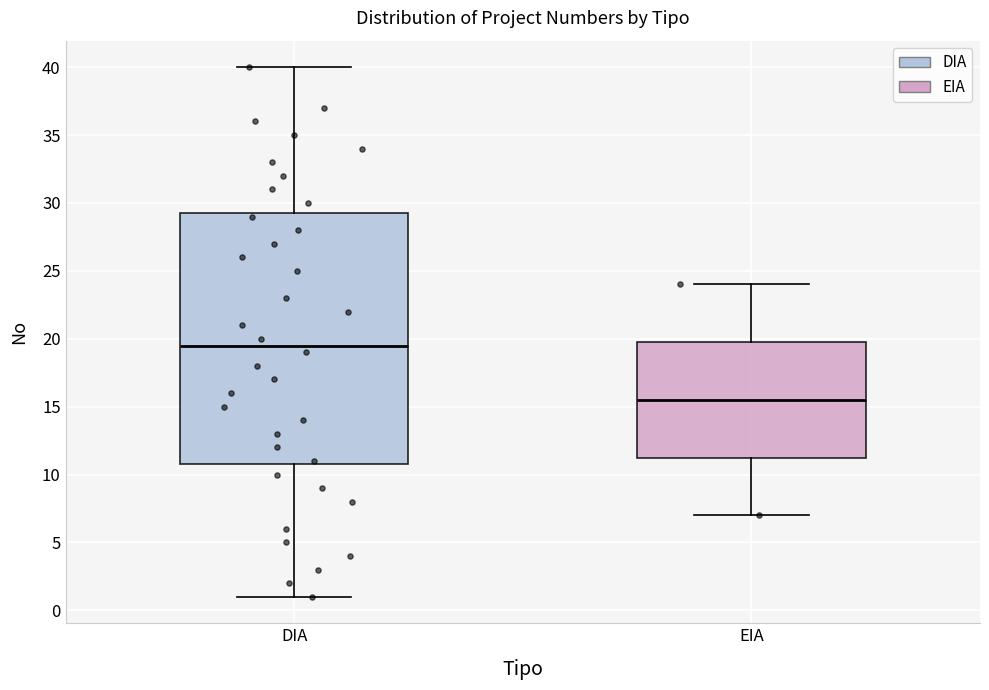

Reading left to right, read every box against the y-axis: the position of its median line, the range the box covers, and the ends of its whiskers. The values are not printed on the chart, so give them approximately, as read against the axis.

DIA: median 19.5, box 11.0 to 29.5, whiskers 1.0 to 40.0
EIA: median 15.5, box 11.5 to 20.0, whiskers 7.0 to 24.0